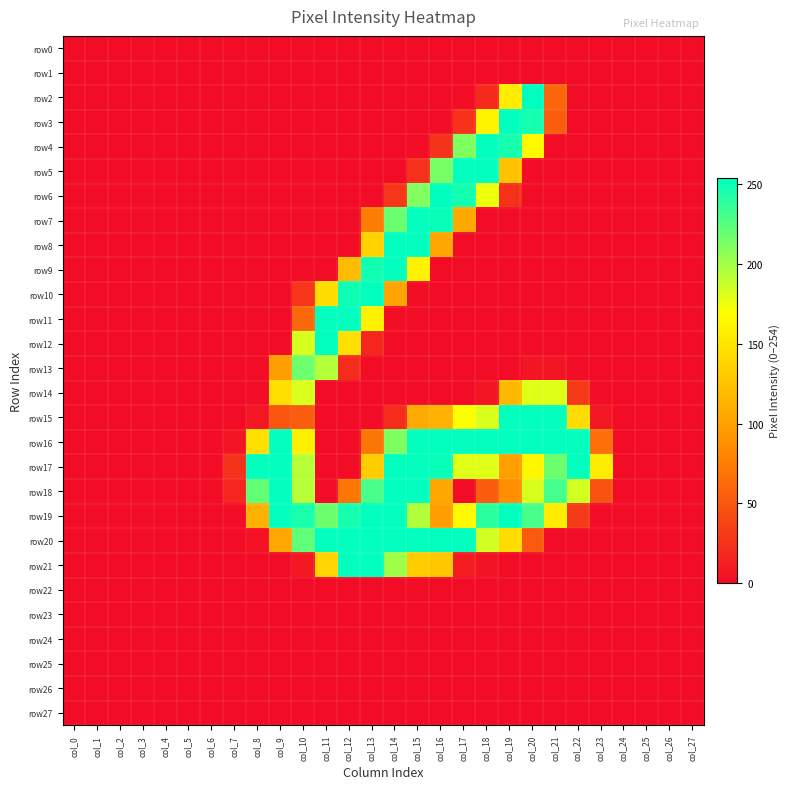

Rank the series at col_6 from lowest to highest value.

row0, row1, row2, row3, row4, row5, row6, row7, row8, row9, row10, row11, row12, row13, row14, row15, row16, row17, row18, row19, row20, row21, row22, row23, row24, row25, row26, row27